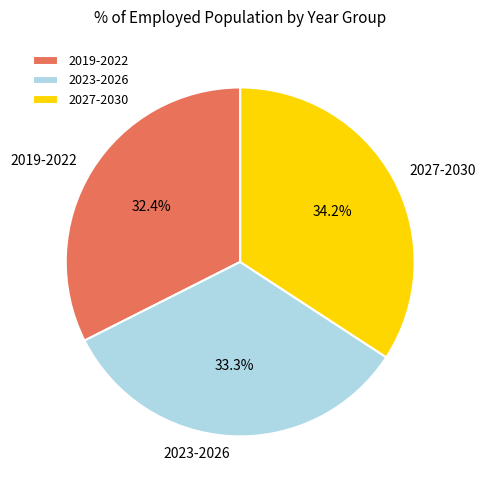

What is the smallest slice in the pie chart?

2019-2022